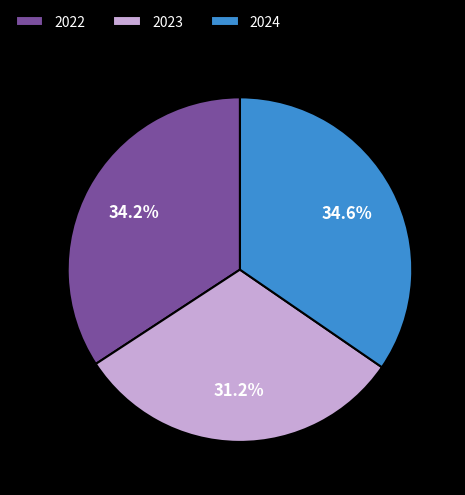

The 2024 slice represents 27% of the pie. True or false?

False